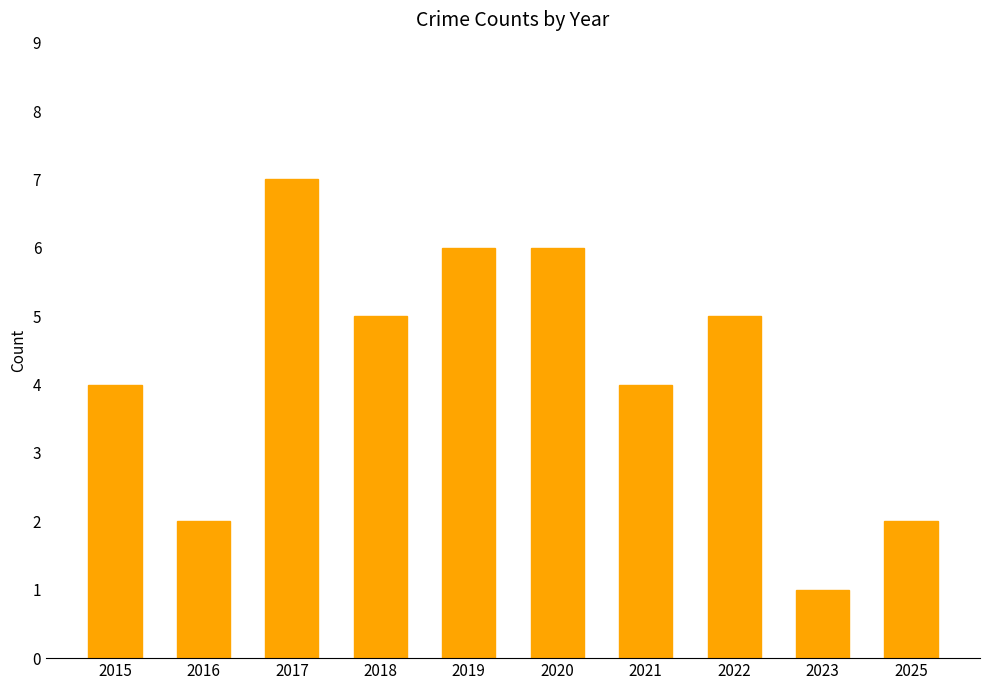

What is the value of the 6th bar from the left?

6